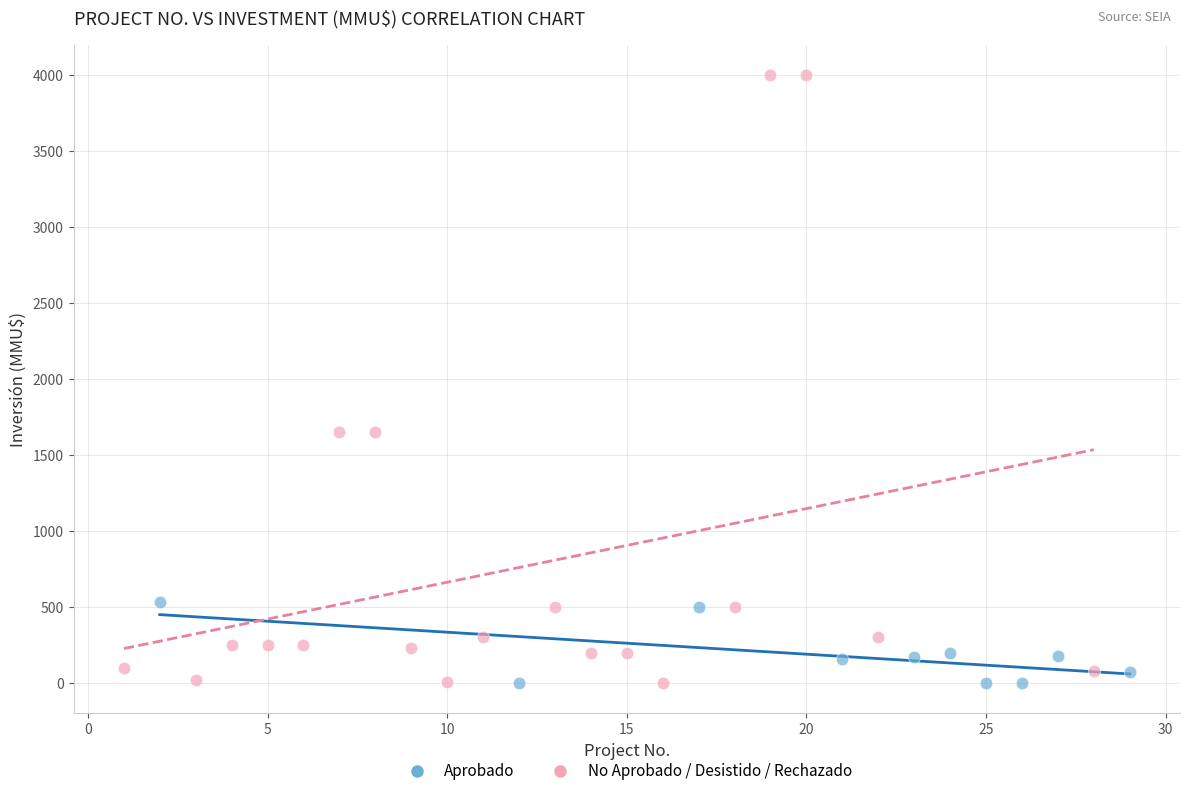

Which series has the largest Y range (max minus min)?

No Aprobado / Desistido / Rechazado